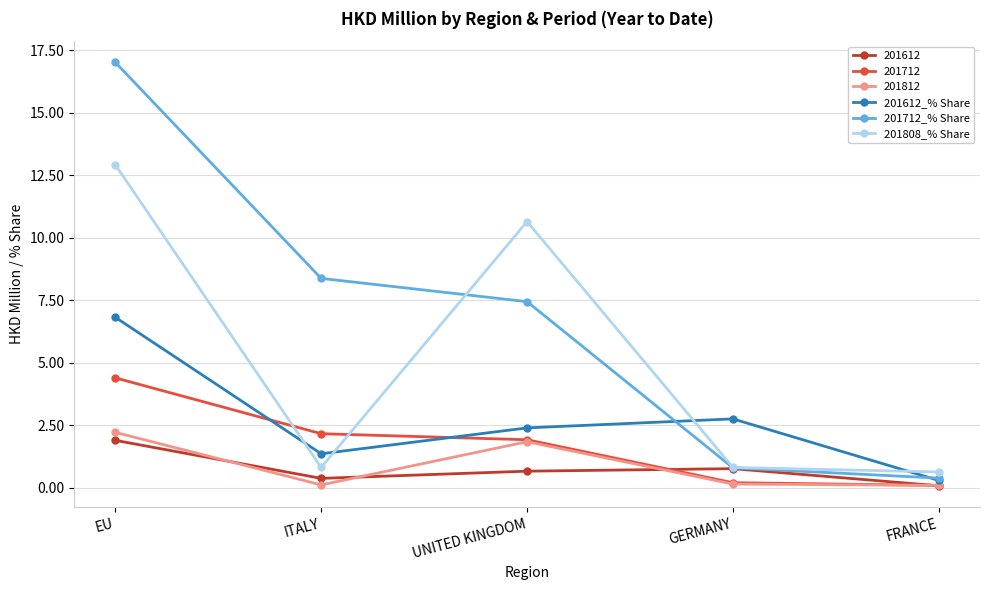

What is the value of the 201612_% Share point at the 4th from the left?

2.8